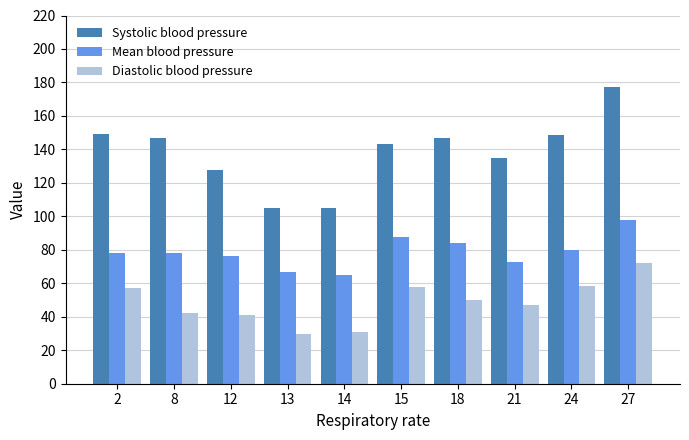

Rank the series at 21 from lowest to highest value.

Diastolic blood pressure, Mean blood pressure, Systolic blood pressure